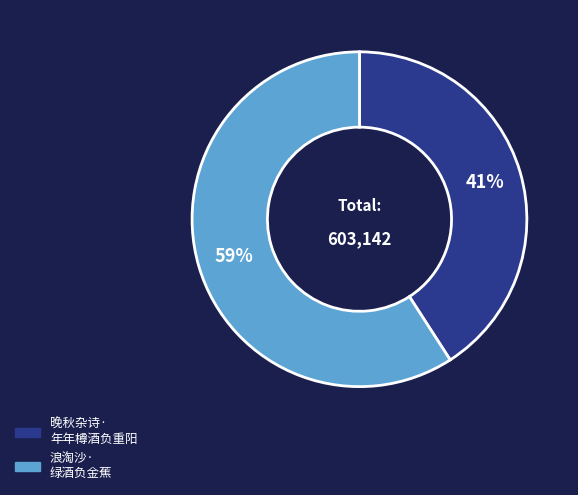

To the nearest percent, what is the average slice percentage?

50%